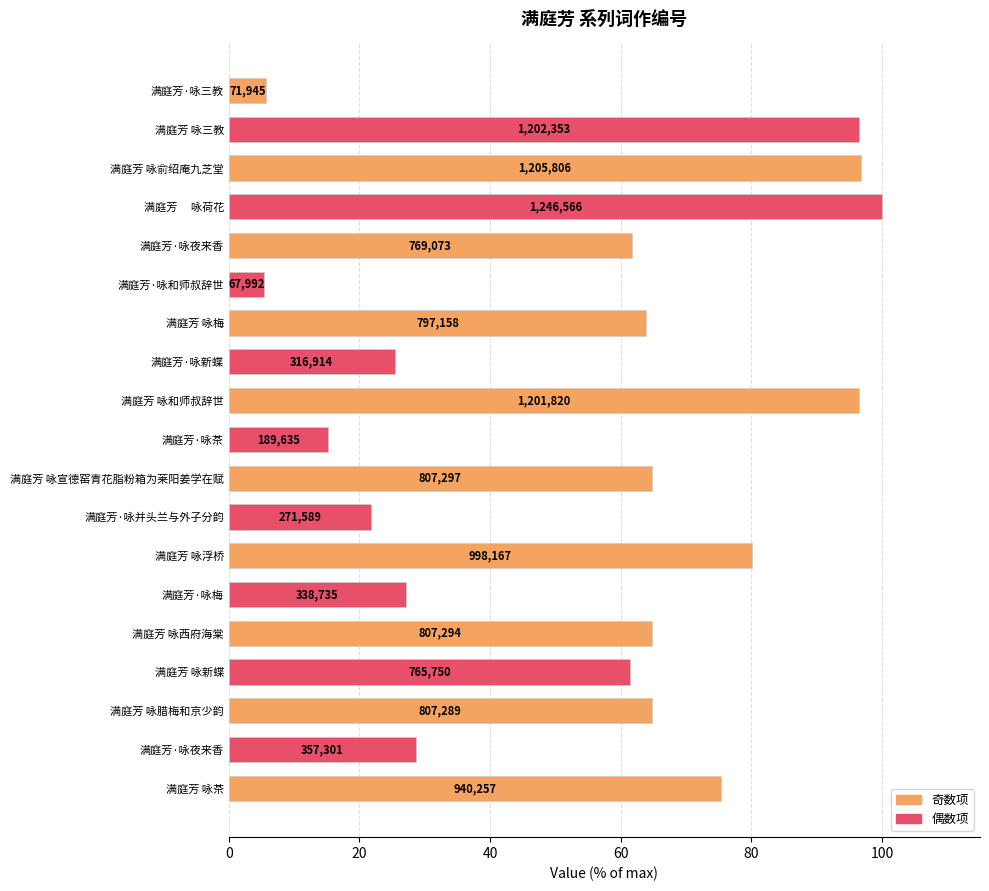

How many bars are there in total?

19